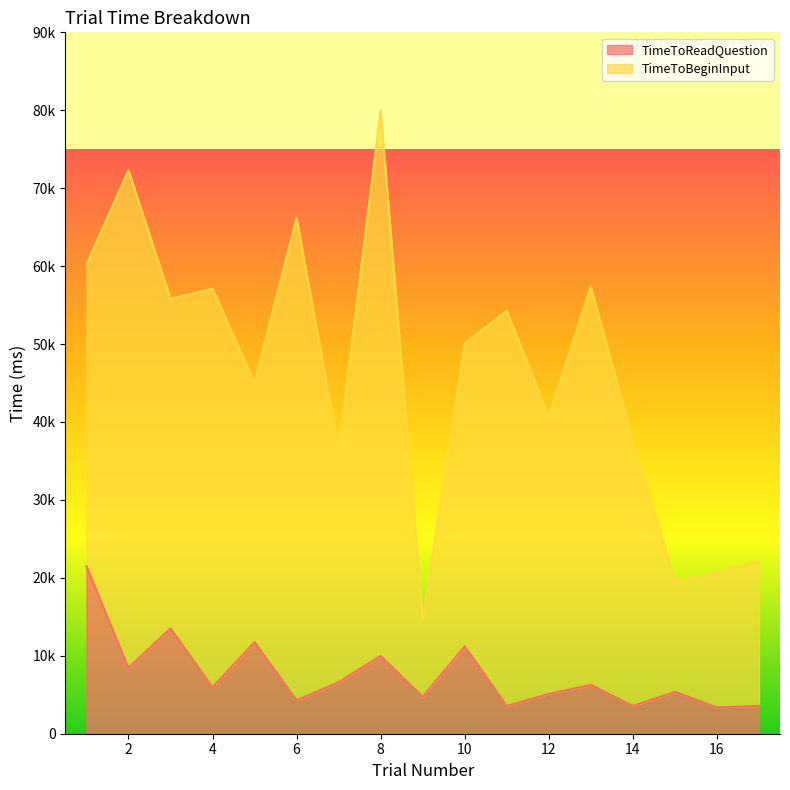

Approximately how many times larger is the value at 4 compared to 14?

1.7